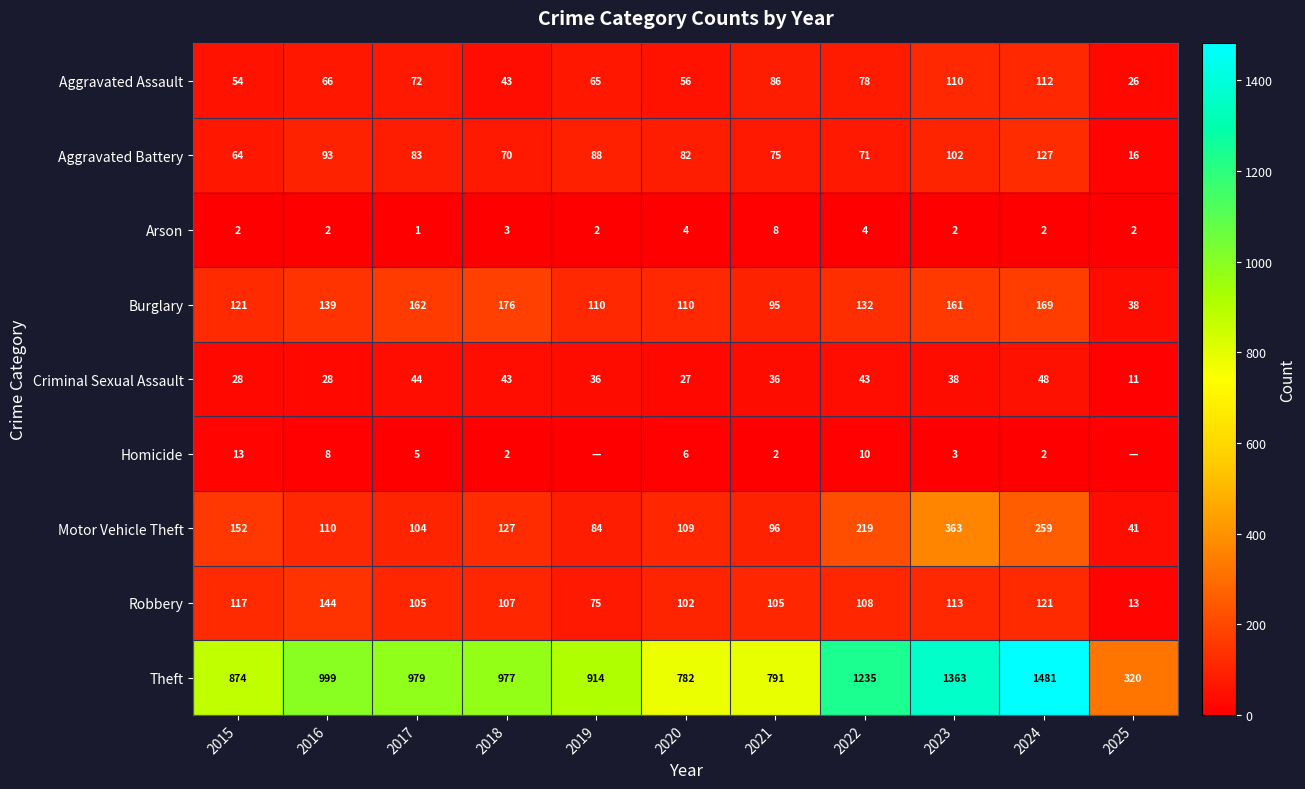

What is the spread (max minus min) of values at 2015?

872